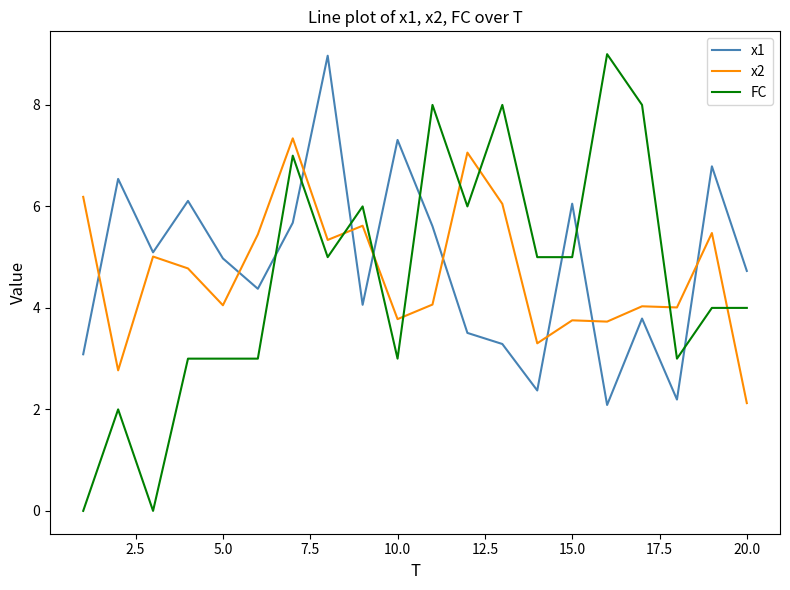

Does the chart display data point markers on the line(s)?

No